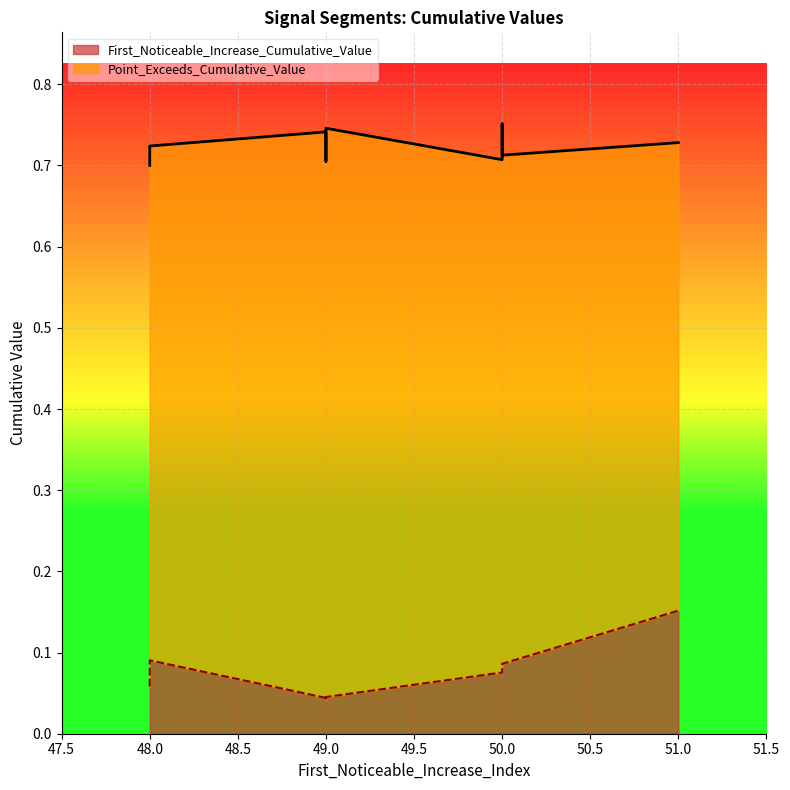

Is the value of First_Noticeable_Increase_Cumulative_Value at 49 greater than the value of Point_Exceeds_Cumulative_Value at 50?

No